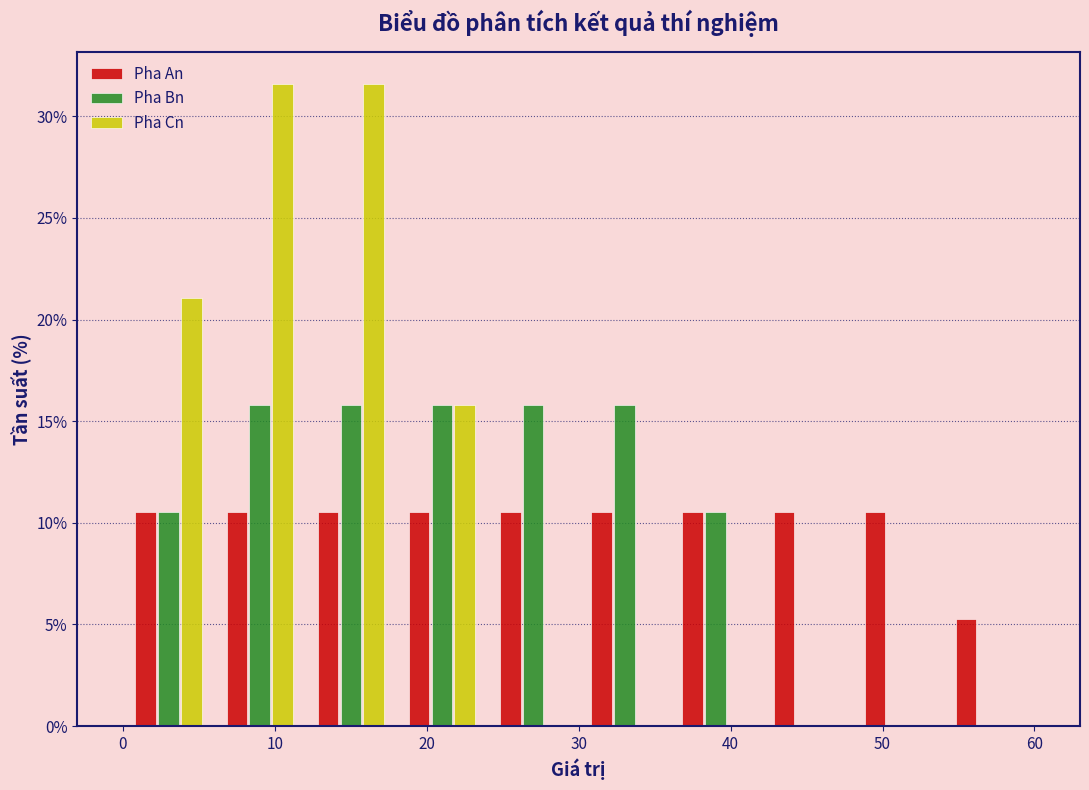

What is the height of the Pha An bar covering 54 to 60 on the x-axis? The values are not printed on the chart, so give them approximately, as read against the axis.

5.5